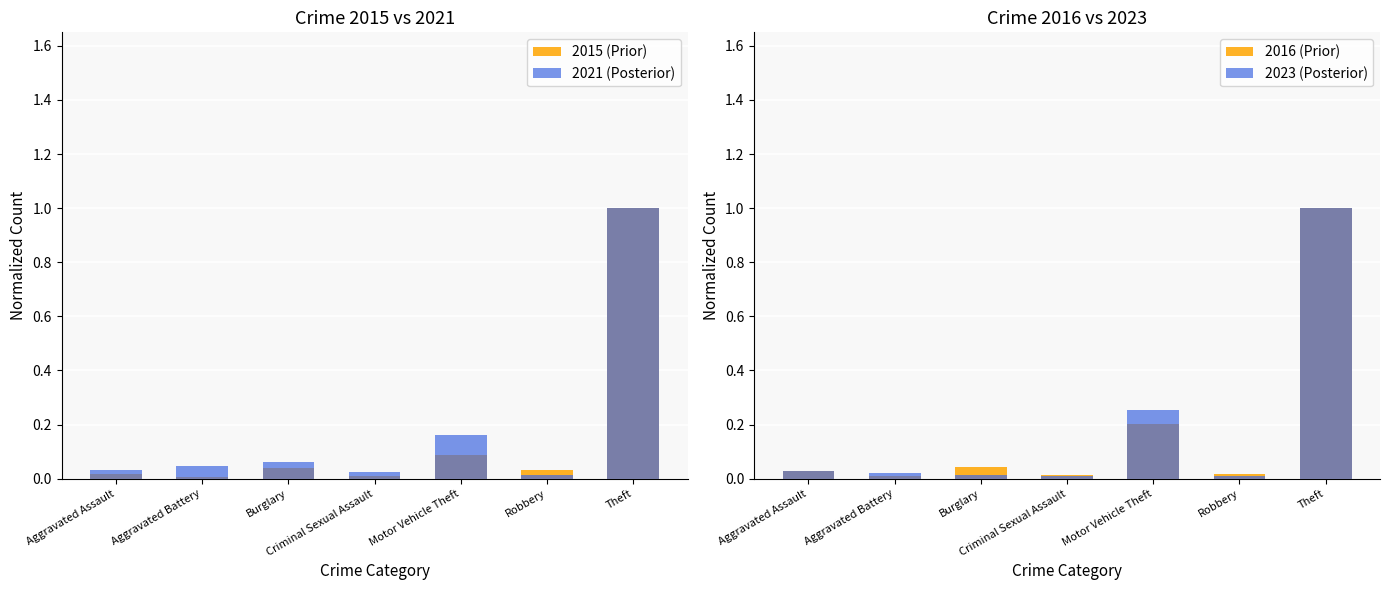

What position from the left is Criminal Sexual Assault?

4